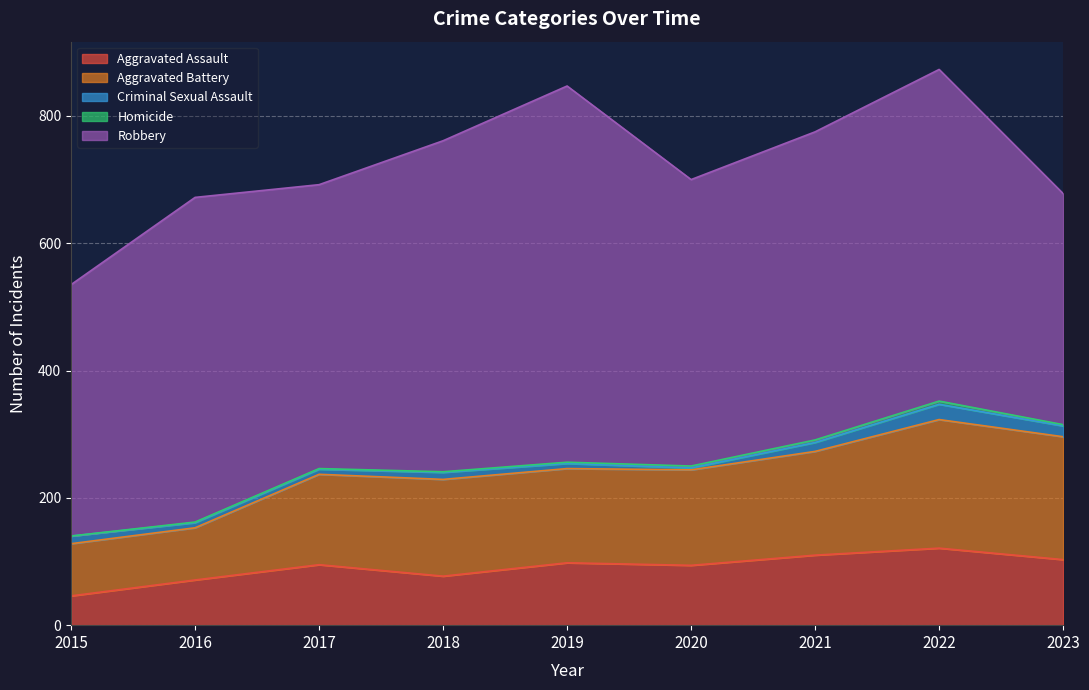

Count the Homicide values in the range 1 to 3.

6